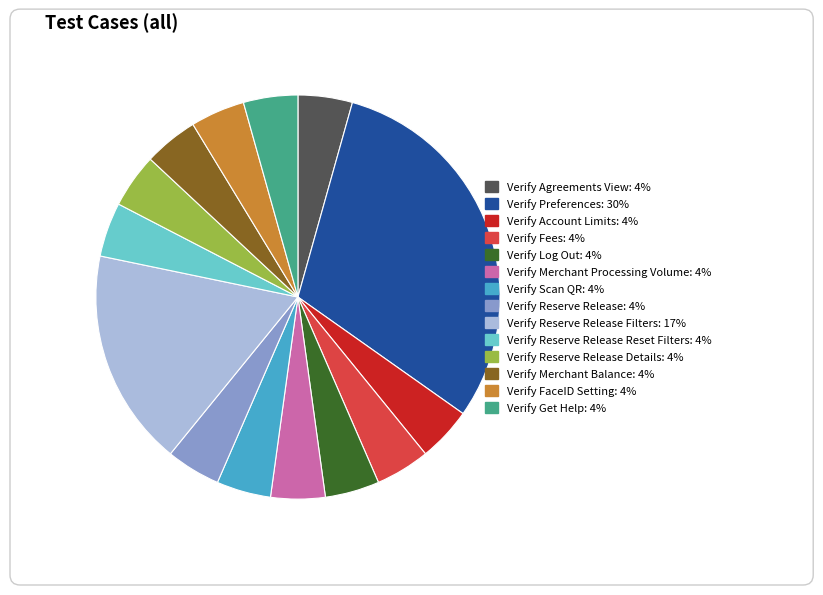

Is there a majority slice in this chart?

No